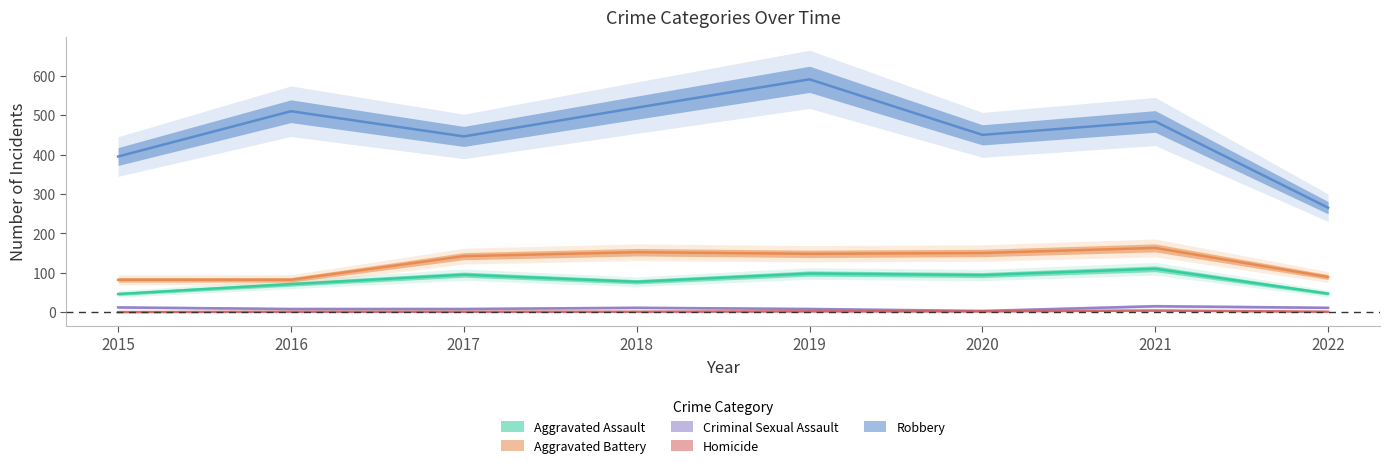

At which label does Aggravated Assault first exceed 94?

2017